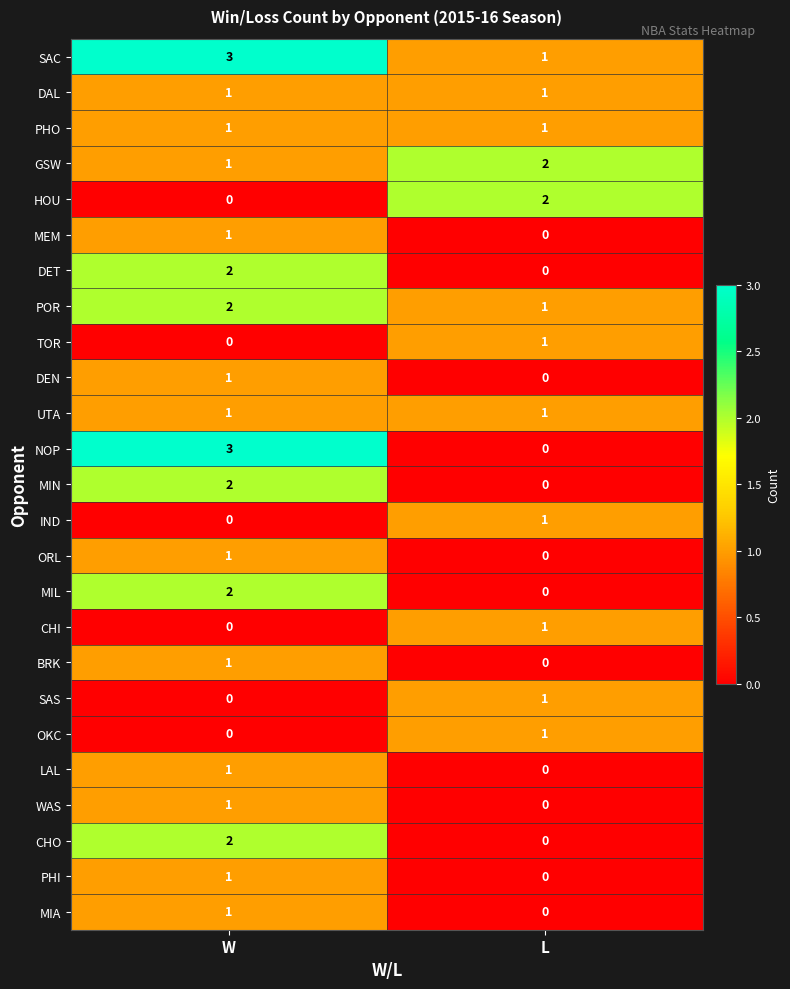

Which series has the largest total across all categories?

SAC